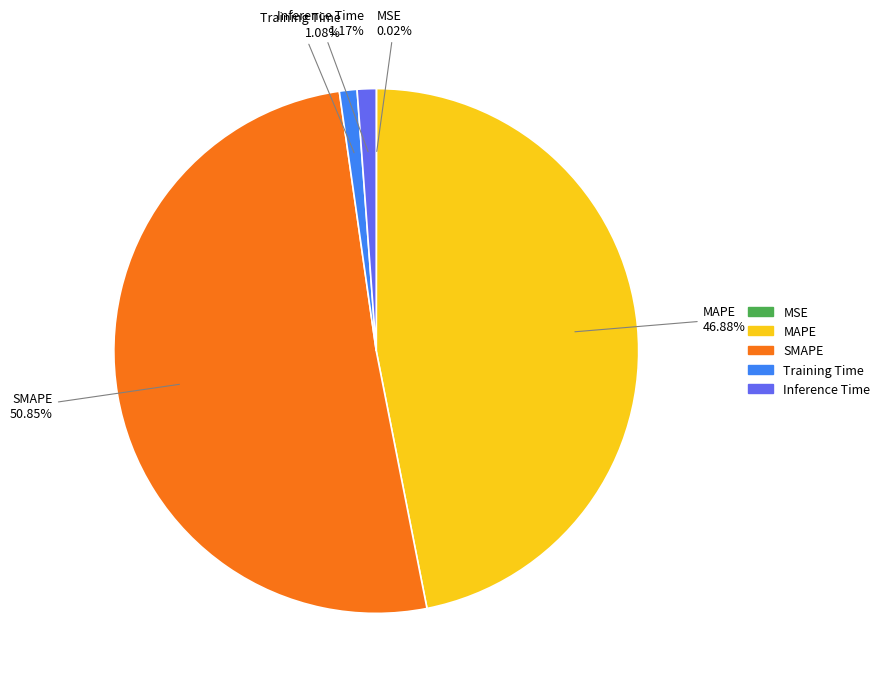

What percentage is the Training Time slice, to the nearest percent?

1%